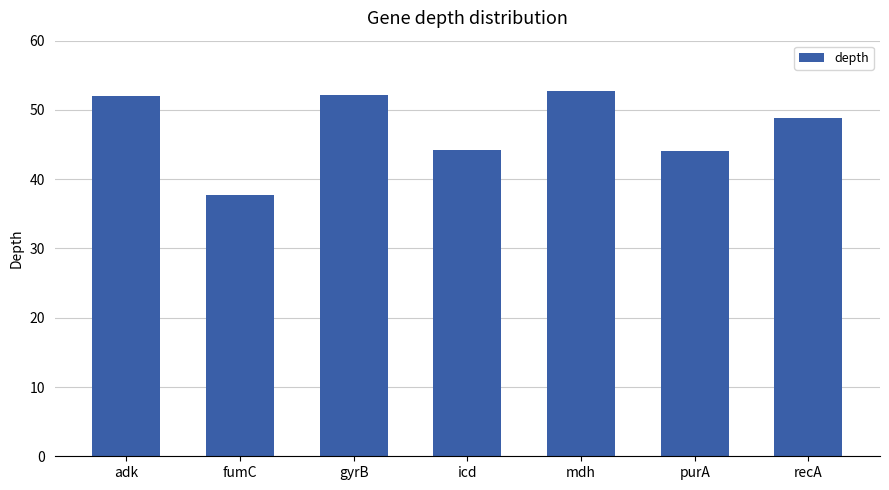

What is the ratio of the value at fumC to the value at mdh?

0.7